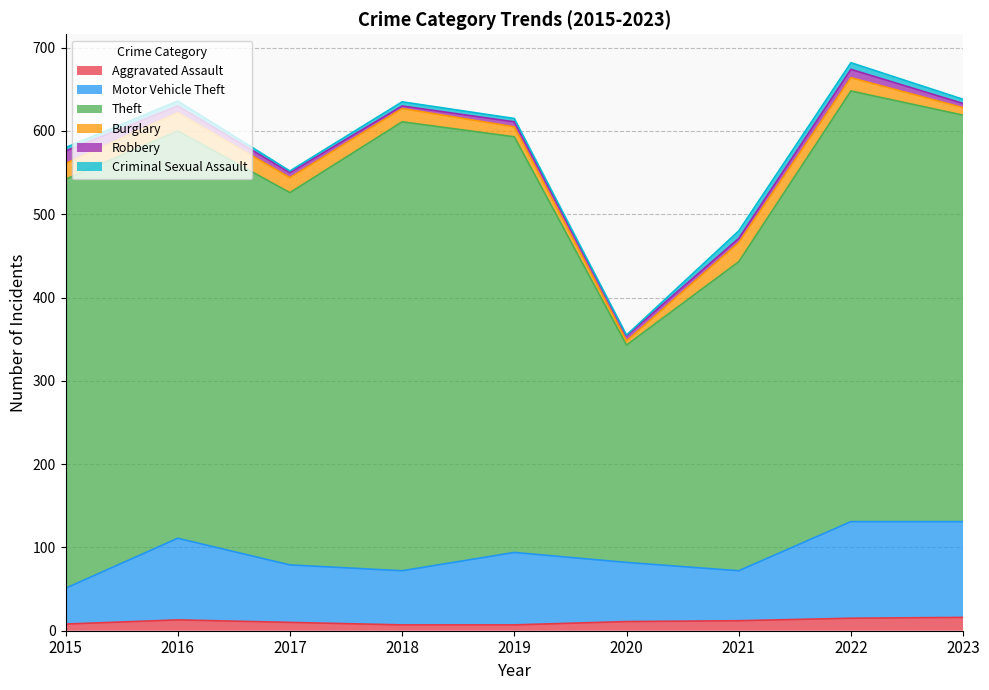

Where does the Robbery series first go above 6?

2015